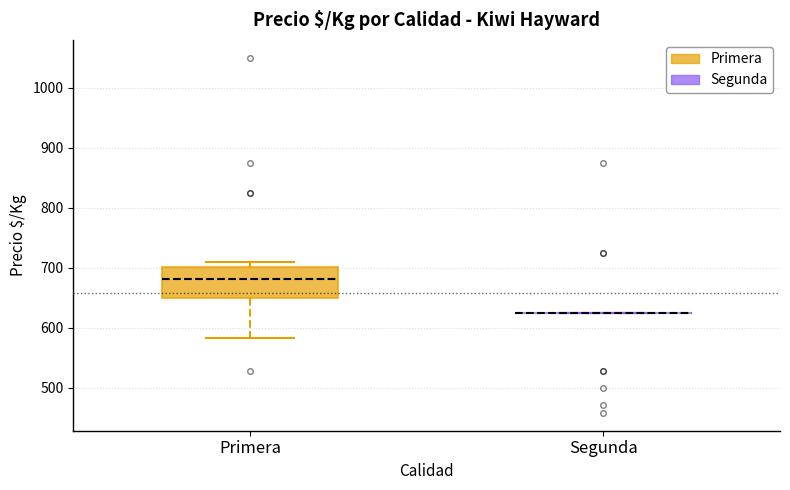

Reading left to right, transcribe this box plot: for each box, give where its median line is, the range the box spans, and where its two whiskers end, as read against the y-axis. The values are not printed on the chart, so give them approximately, as read against the axis.

Primera: median 680, box 650 to 700, whiskers 580 to 710
Segunda: box collapsed to a line at 630, whiskers 630 to 630